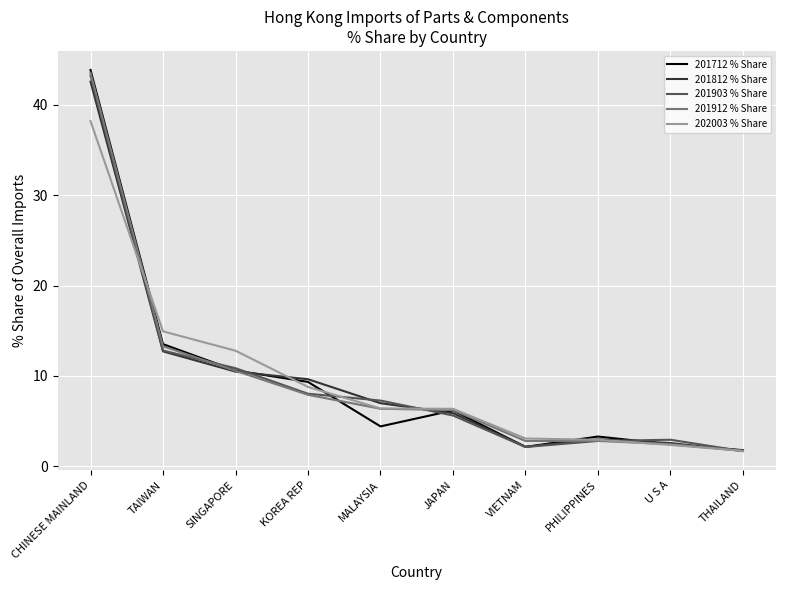

Where is 201903 % Share nearest to the value 22?

TAIWAN